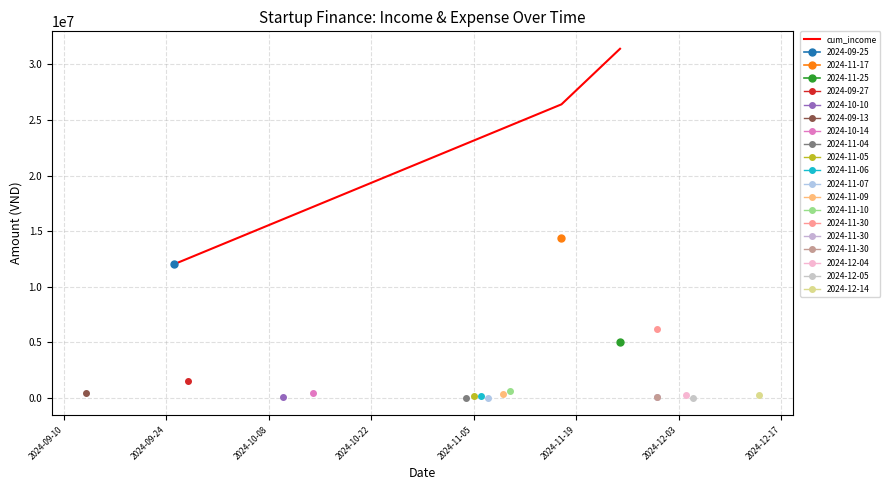

How many values are between 12000000 and 31404850?

3